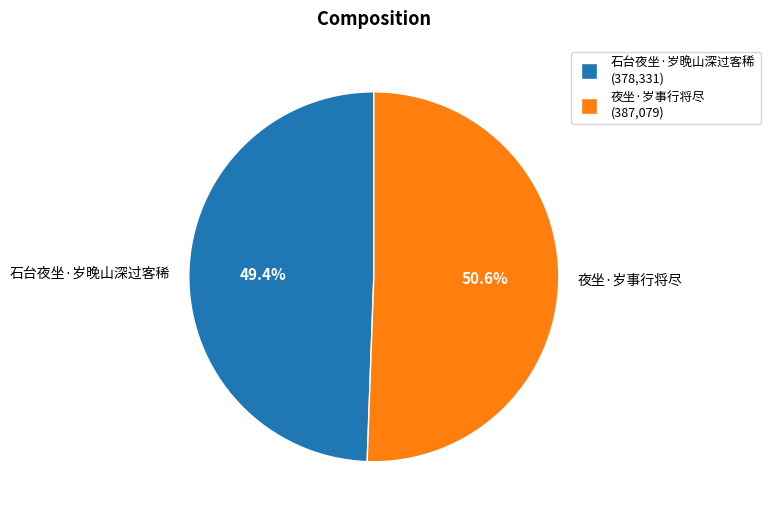

What is the ratio of the value at 石台夜坐·岁晚山深过客稀 to the value at 夜坐·岁事行将尽?

1.0